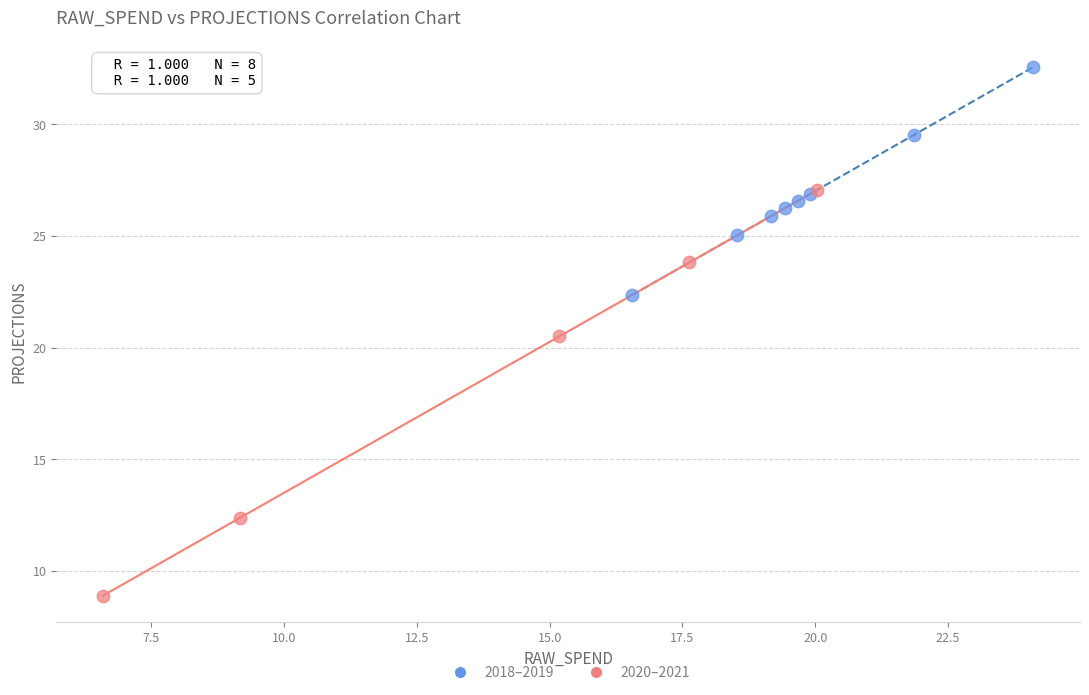

Which series contains the lowest Y value?

2020–2021